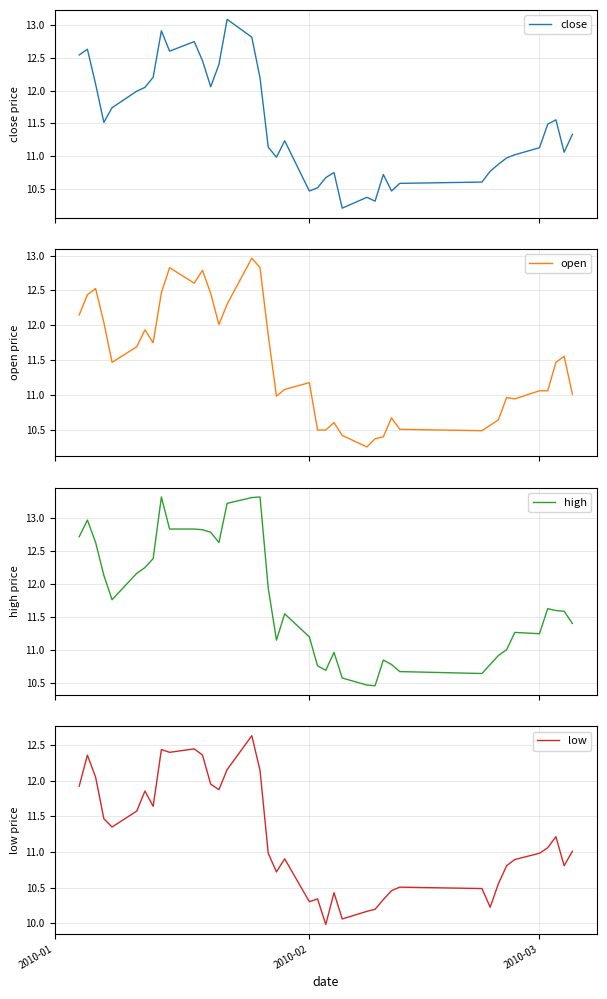

What is the maximum value for close?

13.1